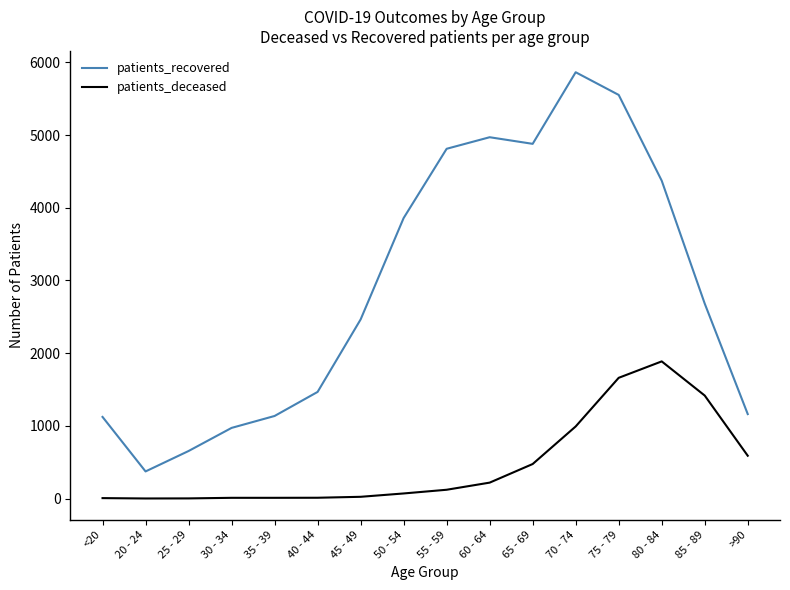

True or false: patients_deceased and patients_recovered cross at least once.

False